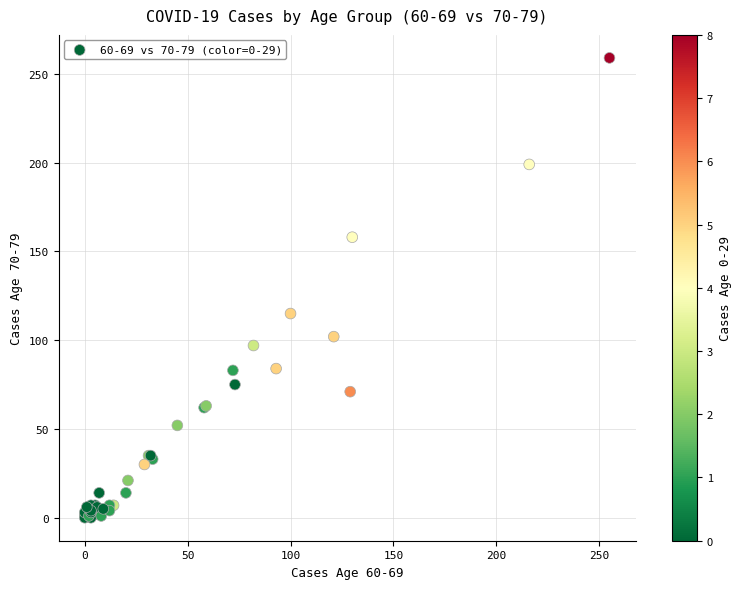

What Y value in the scatter plot is closest to 129?

115